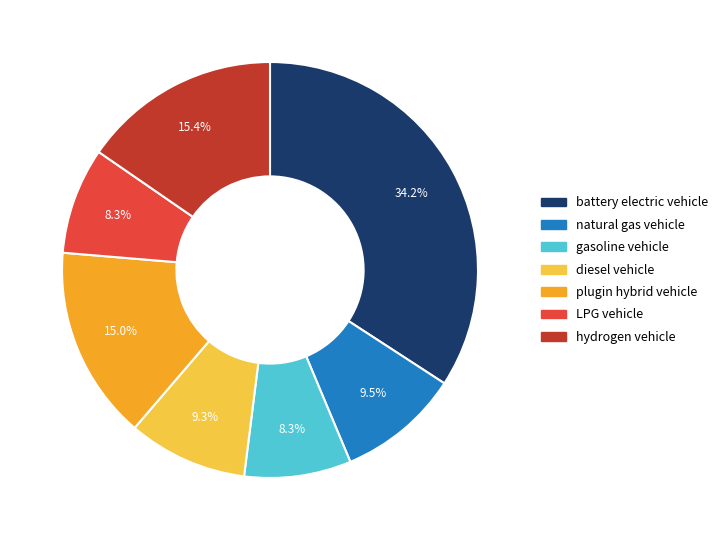

Does battery electric vehicle account for over 50% of the chart?

No